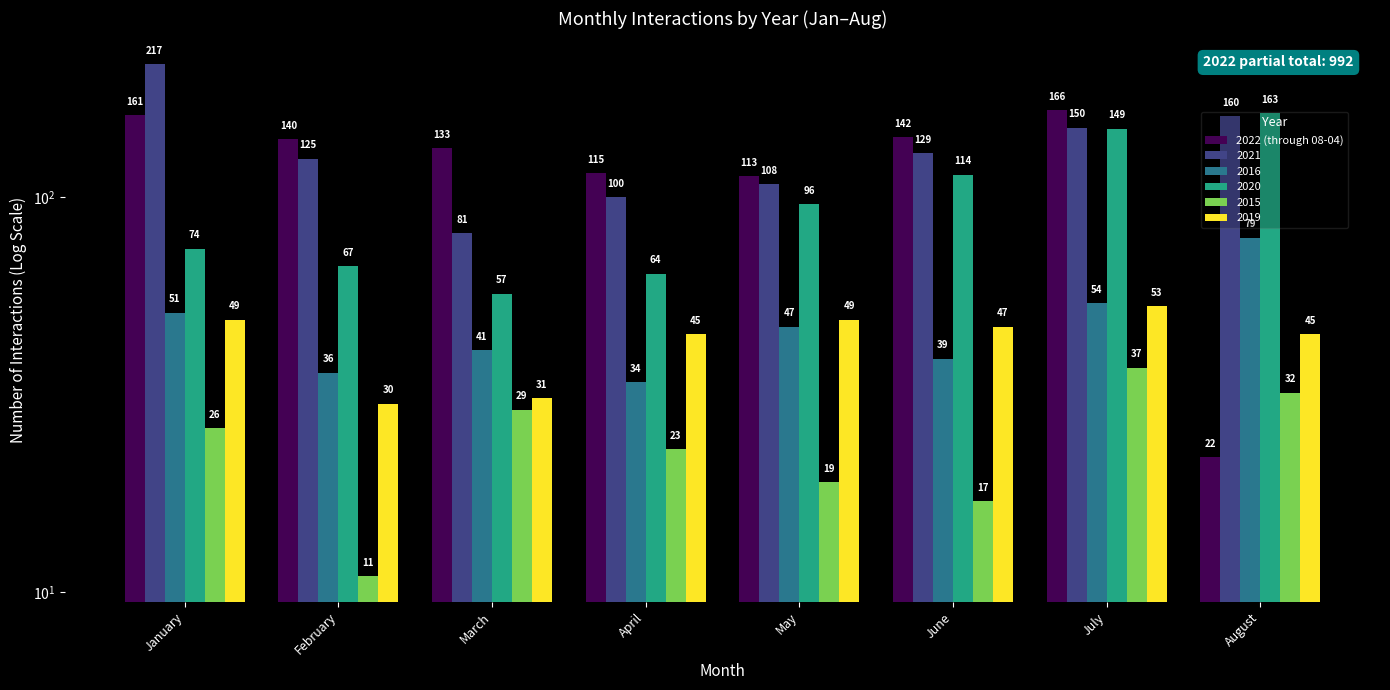

Reading left to right, extract all data points from this chart.

January=161	February=140	March=133	April=115	May=113	June=142	July=166	August=22